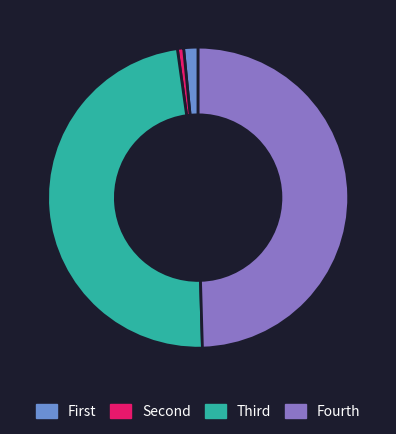

Which category has the smallest portion of the pie?

Second